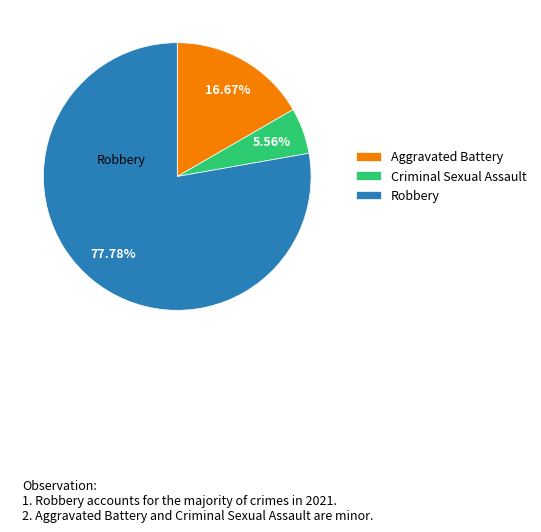

How many slices are in this pie chart?

3